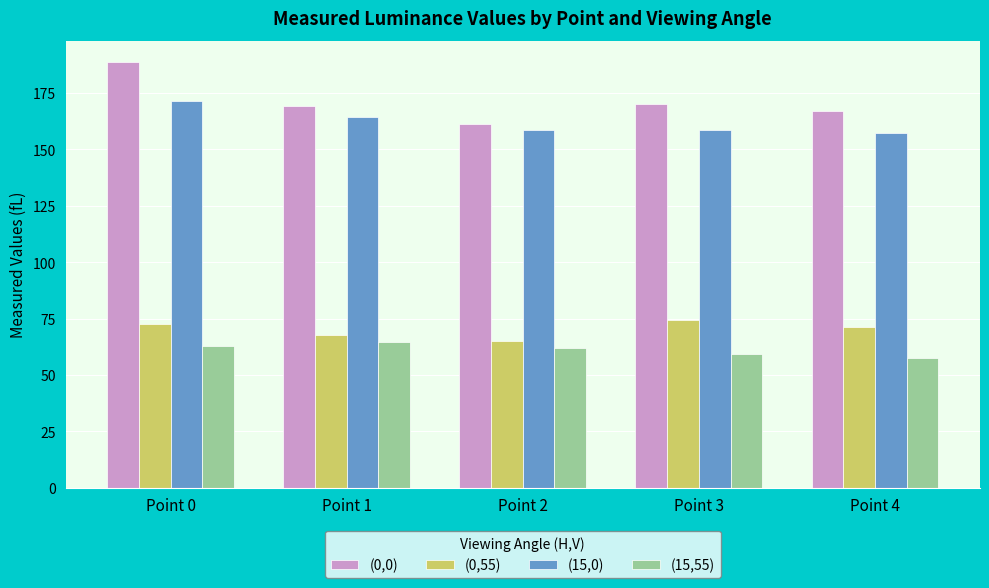

Is the value of (15,0) at Point 0 greater than the value of (0,55) at Point 4?

Yes